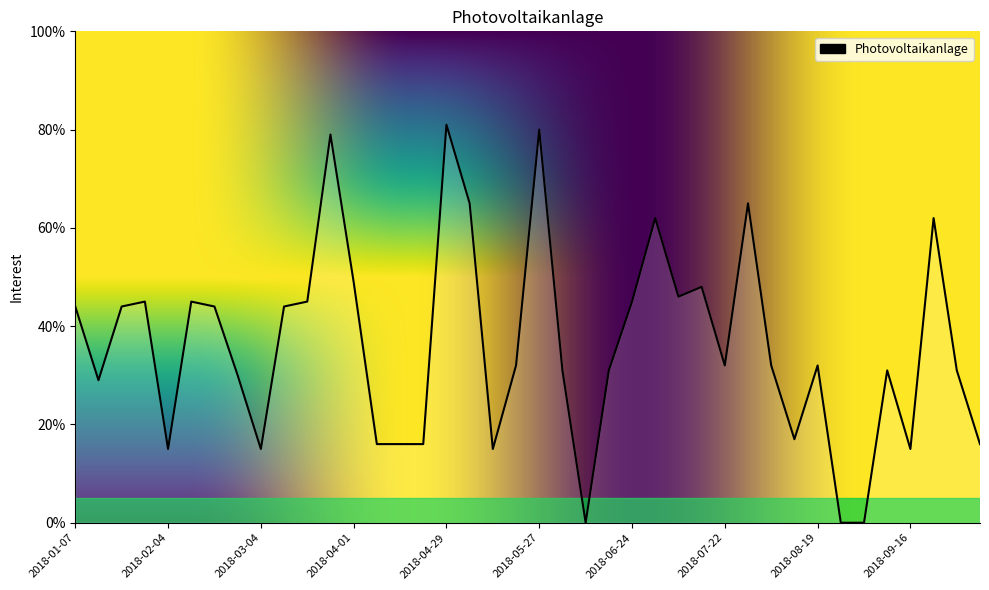

What is the maximum value shown in the chart?

81